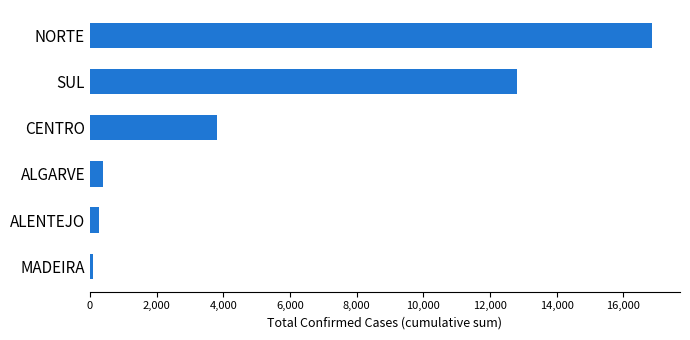

Where is the data nearest to the value 8472?

SUL